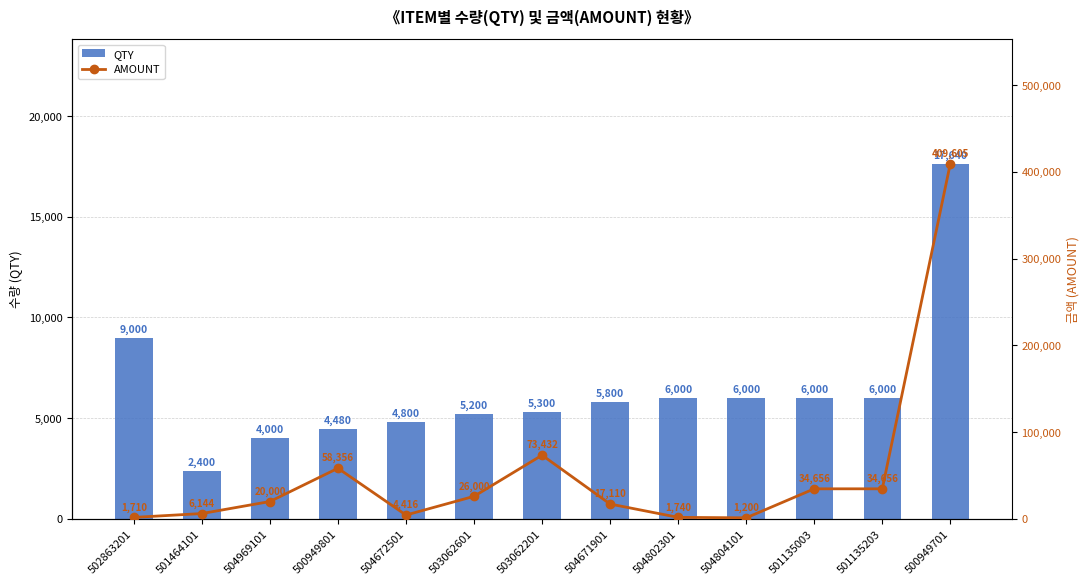

What value does the QTY series have at 504672501?

4800